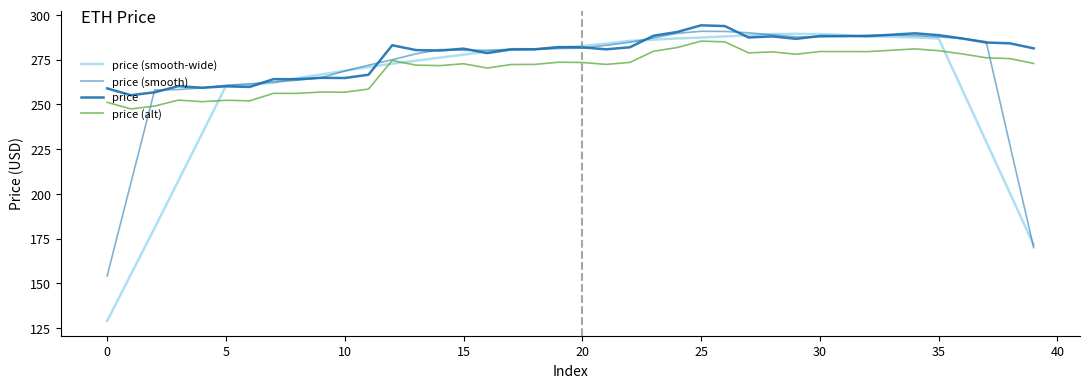

At which label does price (smooth) first exceed 280?

14